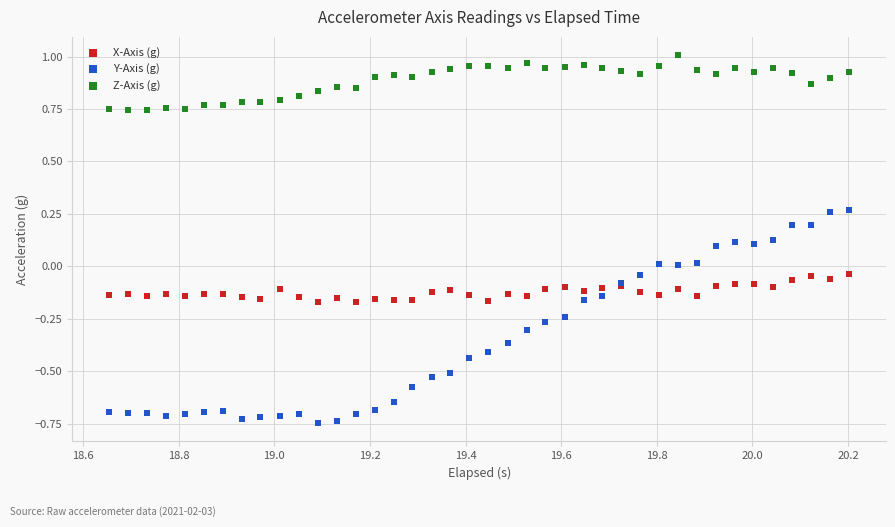

Which series contains the highest Y value?

Z-Axis (g)